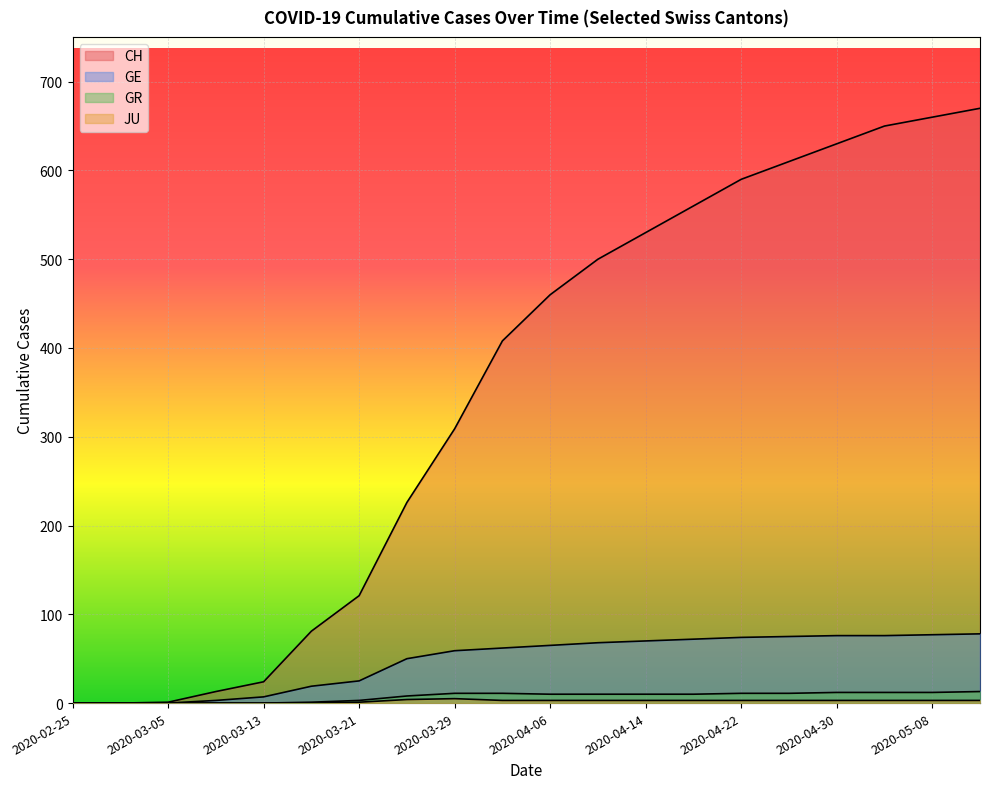

True or false: CH has more than 0 interior local peaks.

False